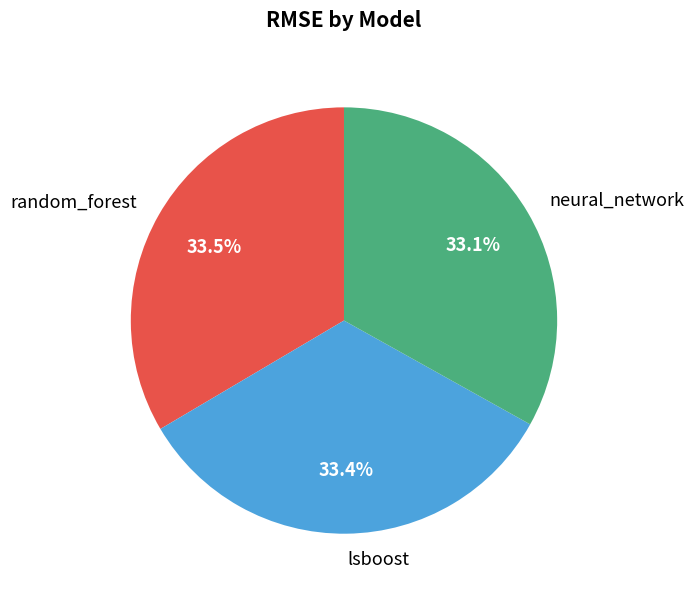

What is the total percentage of random_forest and lsboost?

66.9%